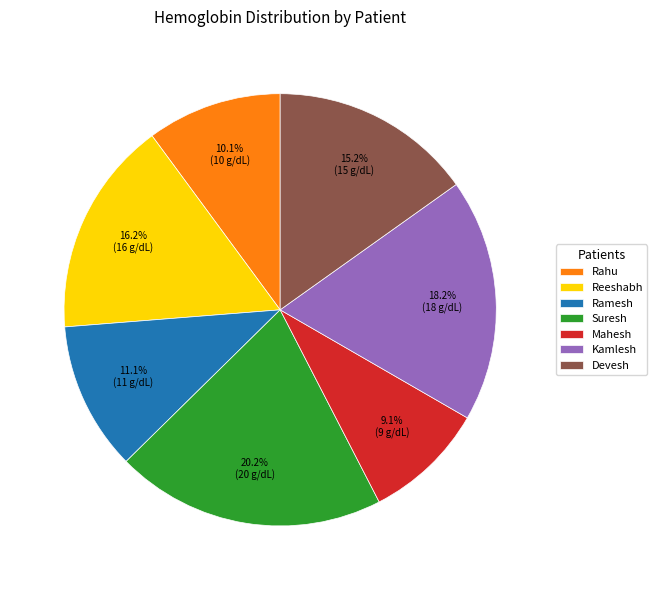

Rank the categories by value from highest to lowest.

Suresh, Kamlesh, Reeshabh, Devesh, Ramesh, Rahu, Mahesh